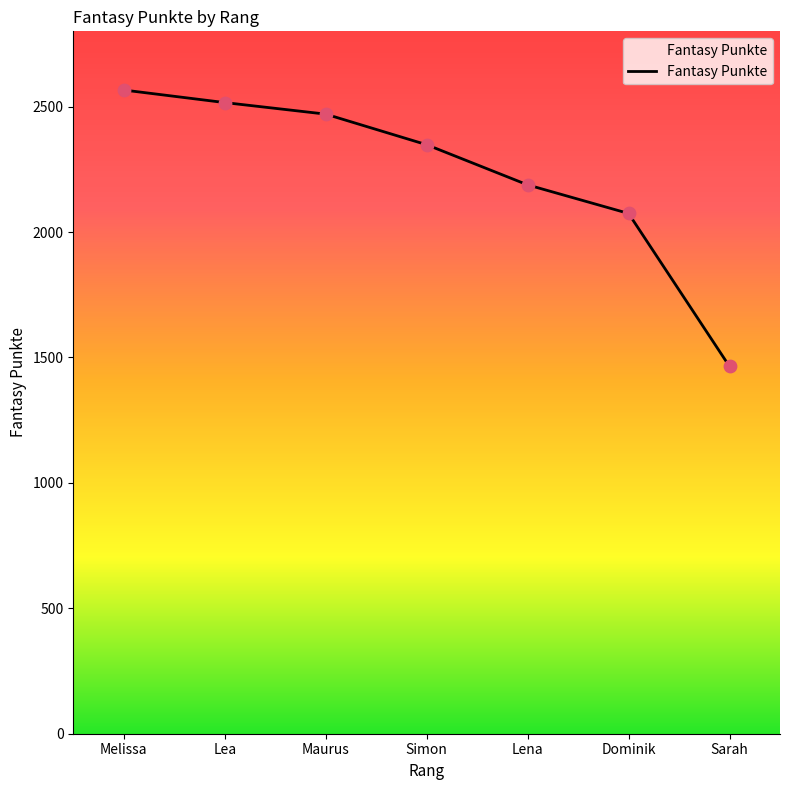

What is the ratio of the value at Maurus to the value at Simon?

1.1